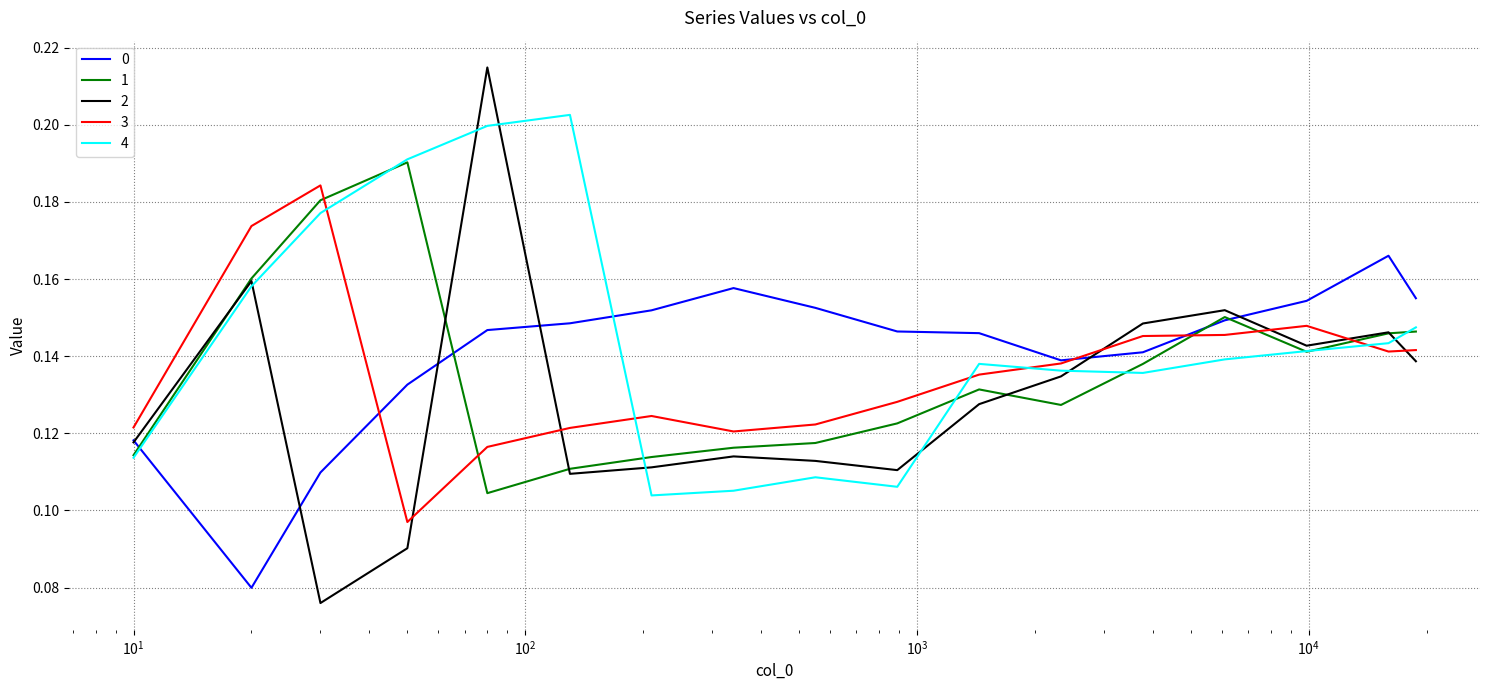

How many intersections are there between 0 and 3?

3